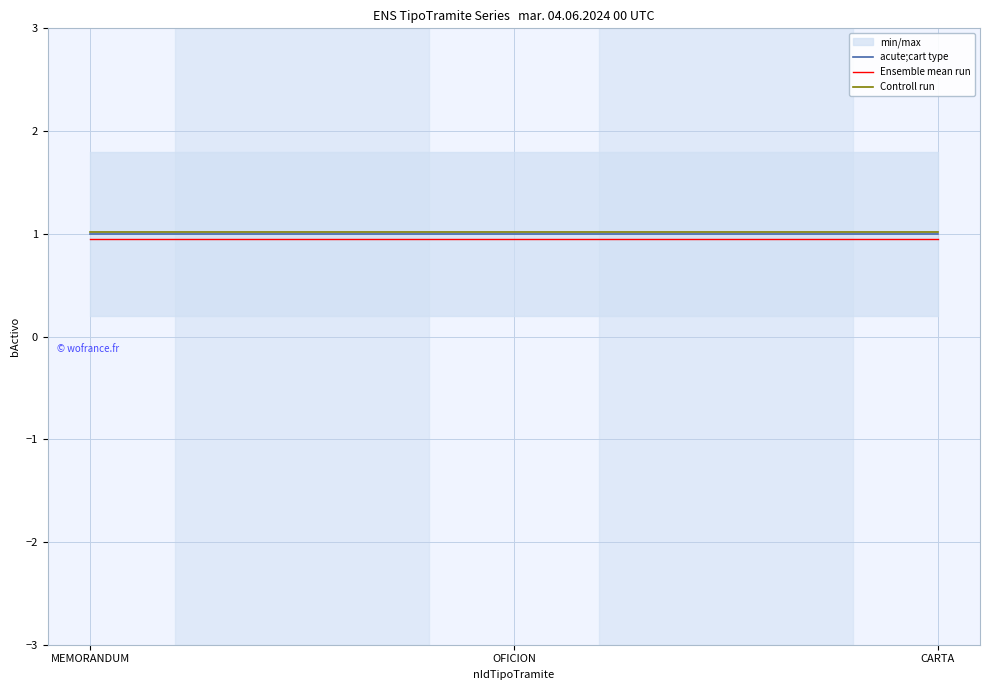

Which label corresponds to the smallest value in the chart?

MEMORANDUM